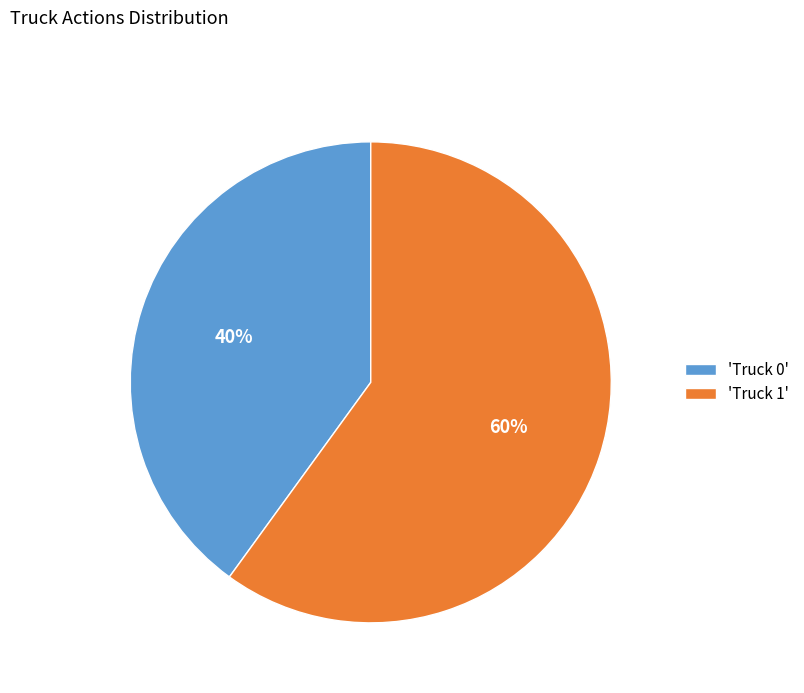

What is the smallest slice in the pie chart?

'Truck 0'